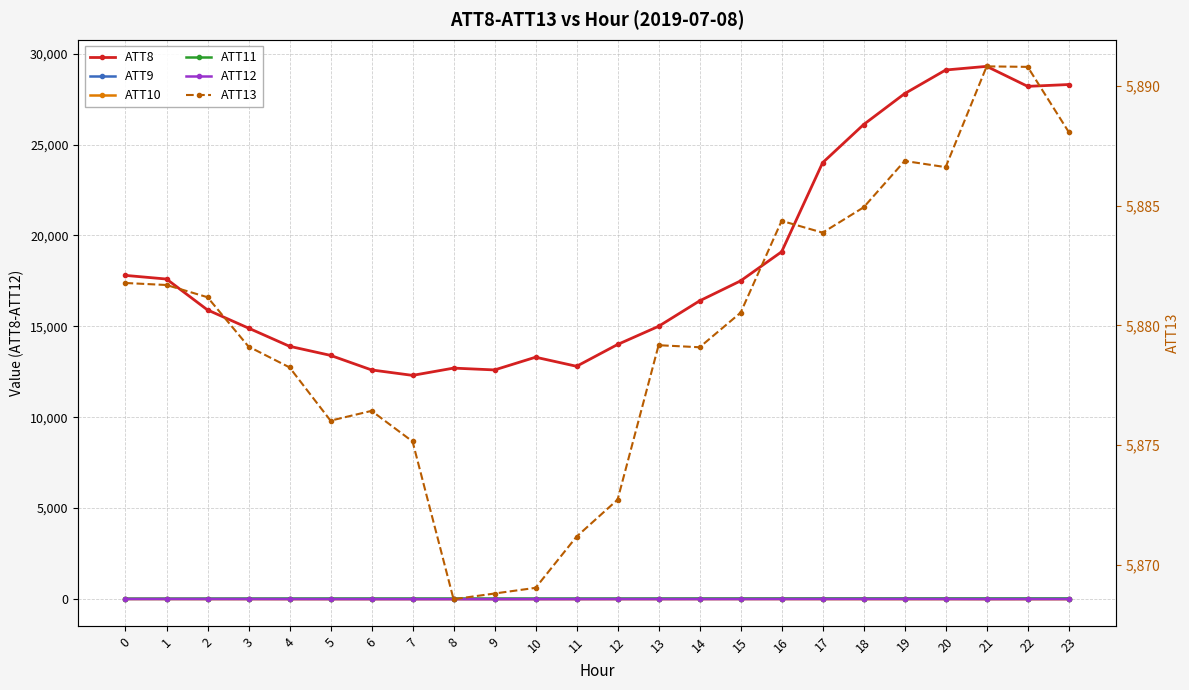

Which series has the largest total across all categories?

ATT8